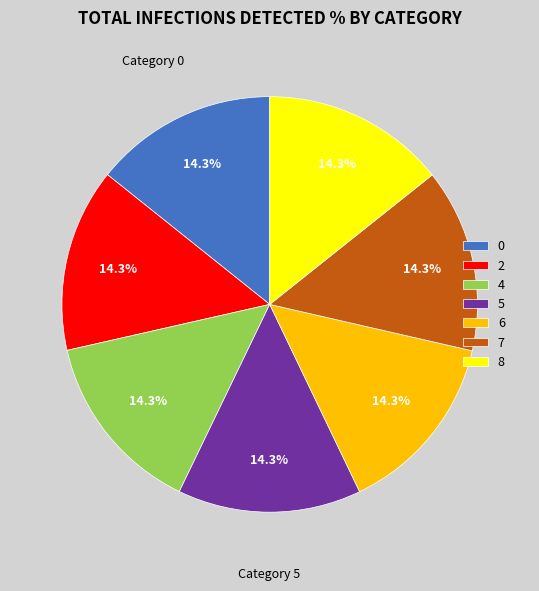

To the nearest percent, what percentage of the pie is 2?

14%